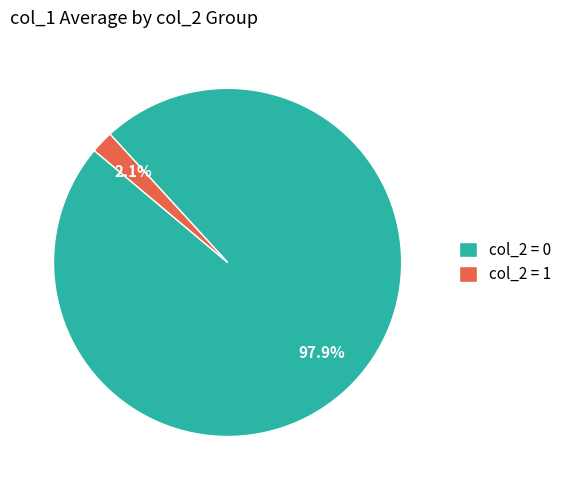

Count the number of slices in the pie.

2